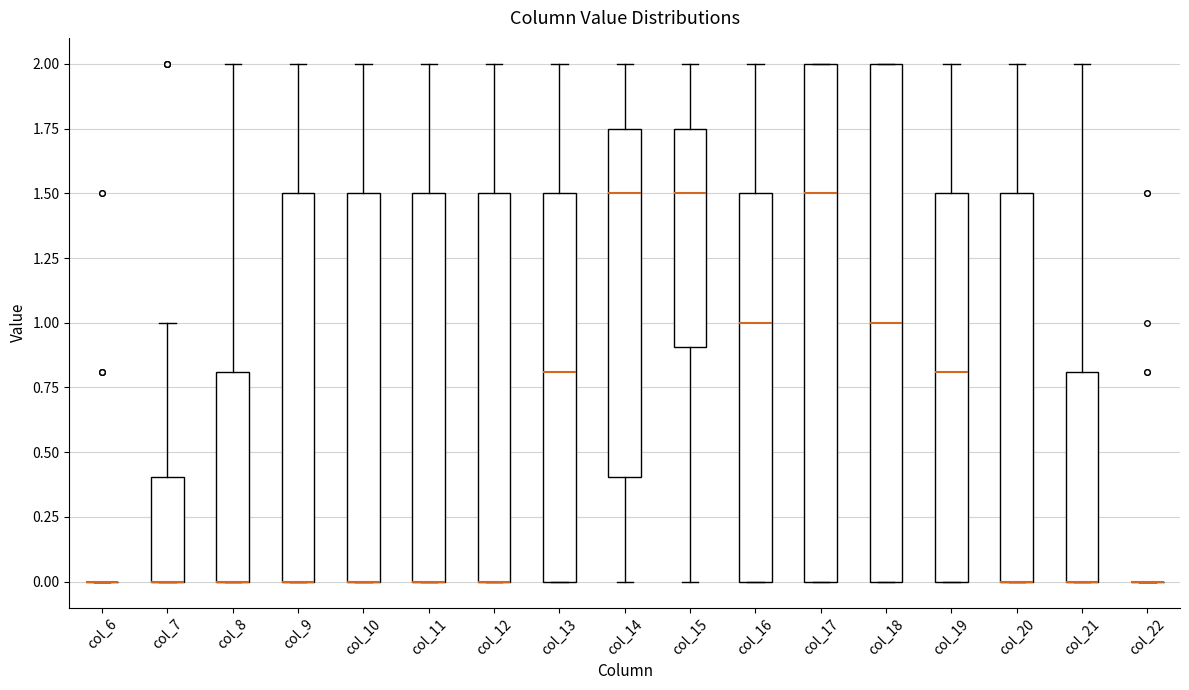

Where does the upper whisker of the box for col_21 end on the y-axis? The values are not printed on the chart, so give them approximately, as read against the axis.

2.00